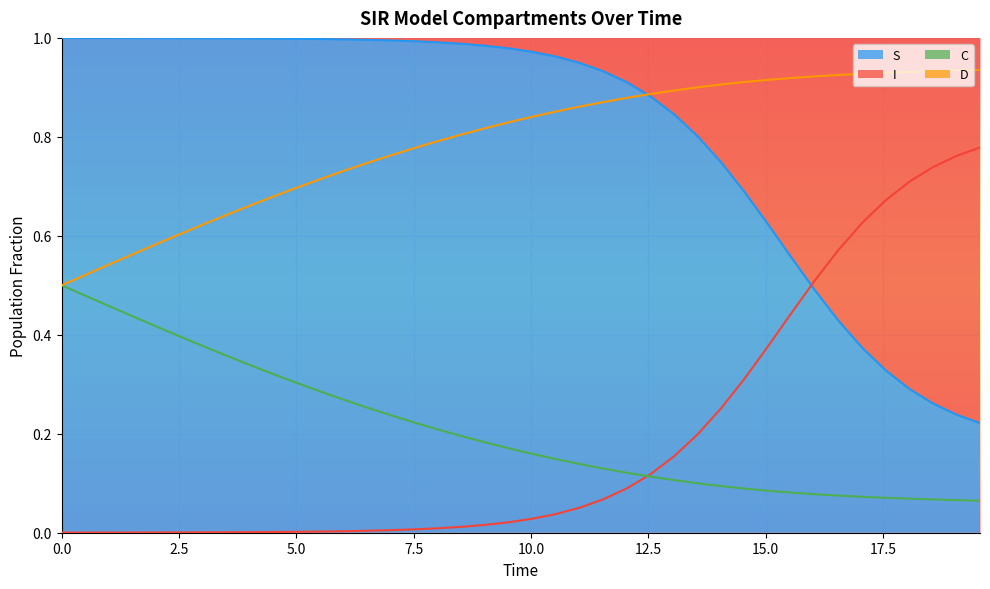

True or false: S and C cross at least once.

False